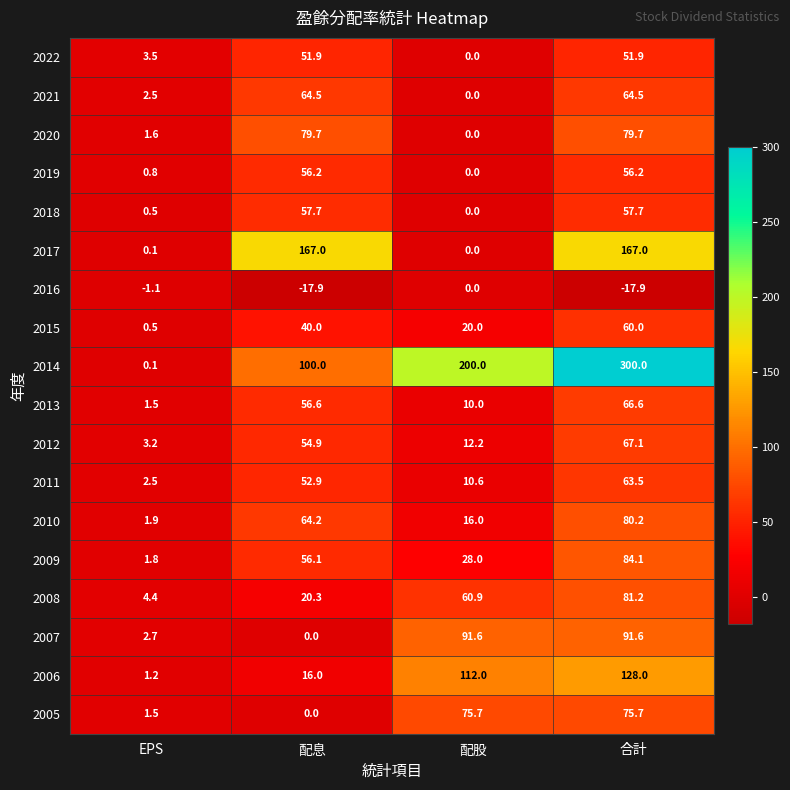

At how many categories does at least one series exceed 12?

3